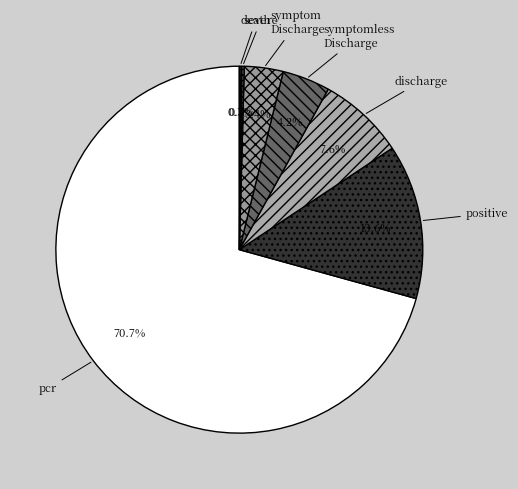

Which slice is the largest?

pcr